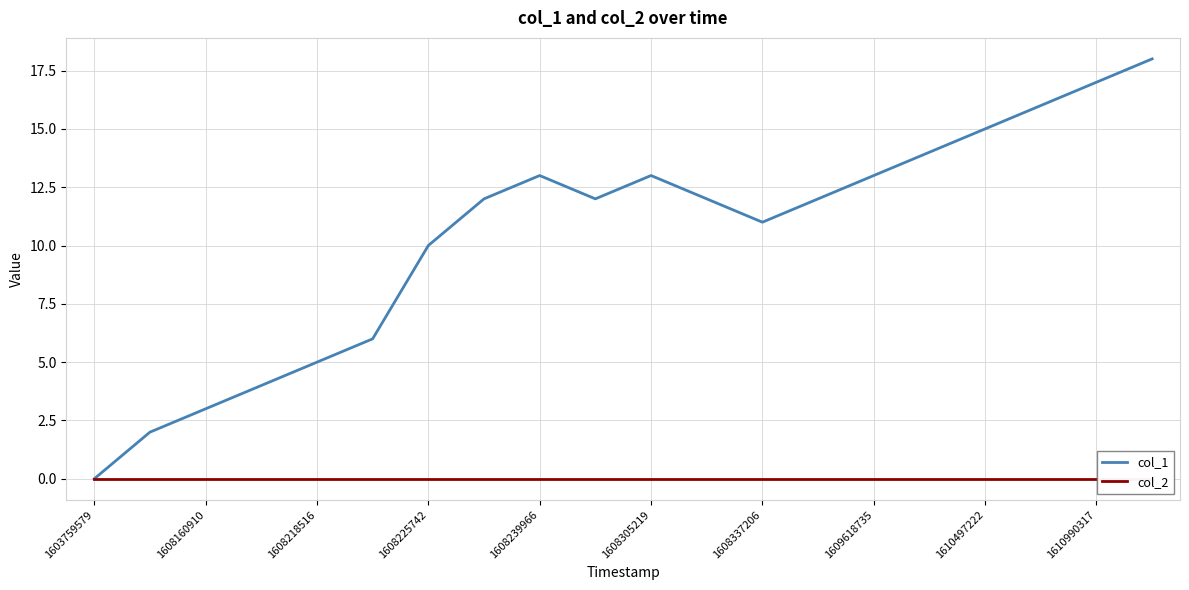

True or false: col_2 and col_1 cross at least once.

False